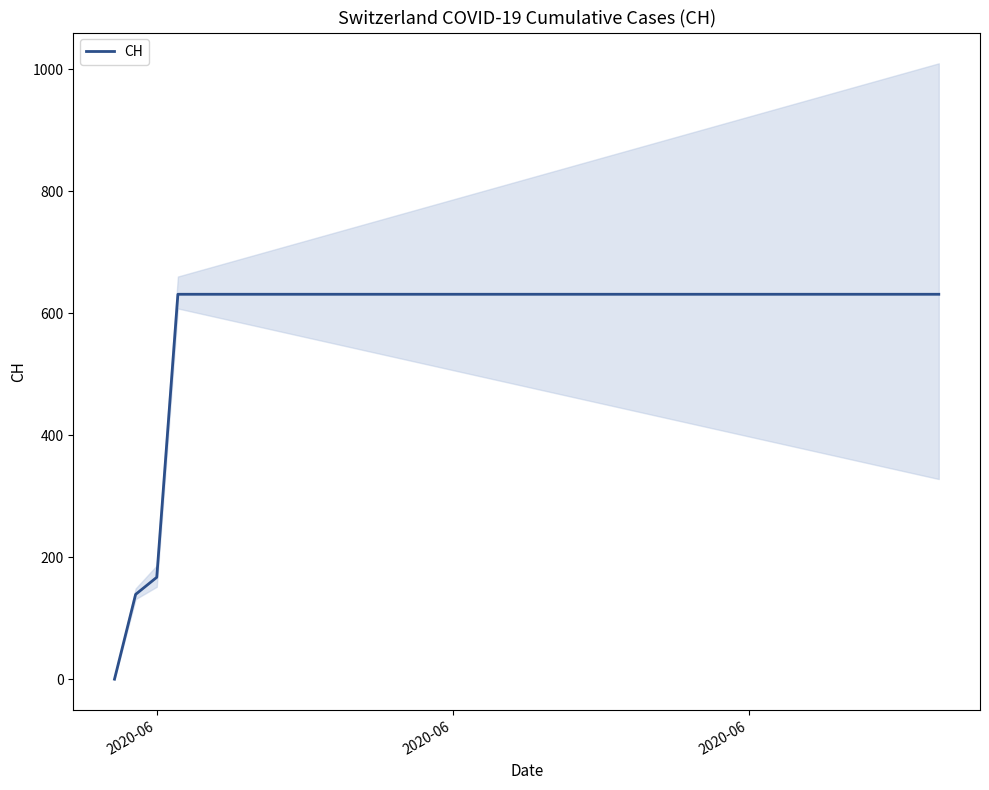

How many values are above zero?

39